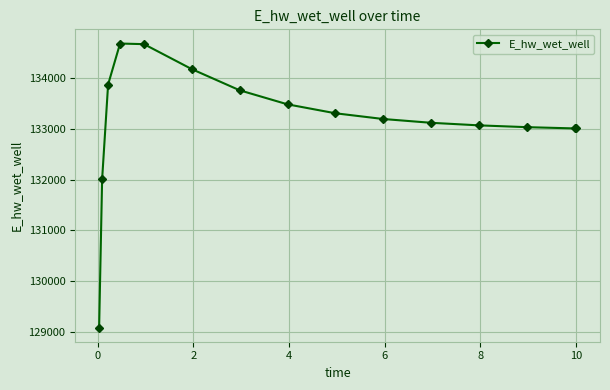

What is the difference between the maximum and minimum values?

5587.3